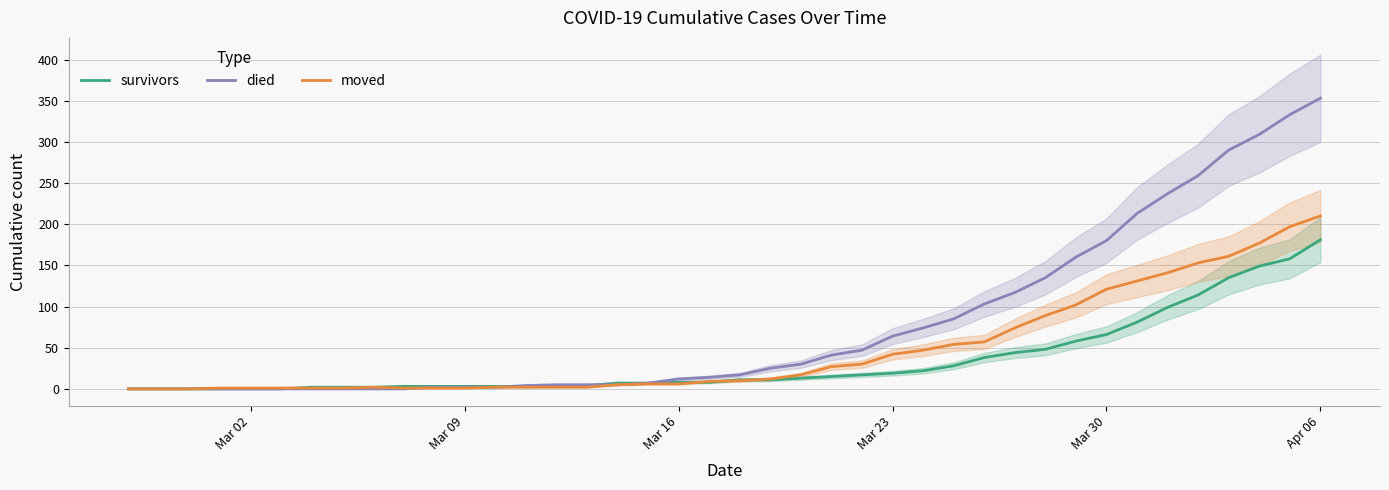

Does the chart have visible grid lines?

Yes